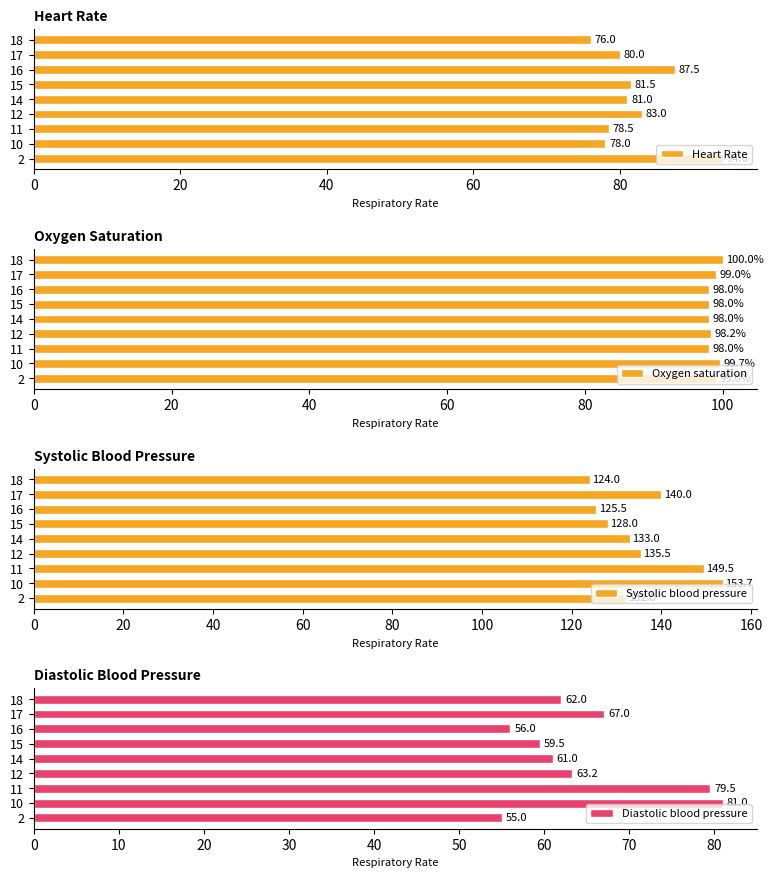

What is the difference between the maximum and minimum values in the Diastolic blood pressure series?

26.0